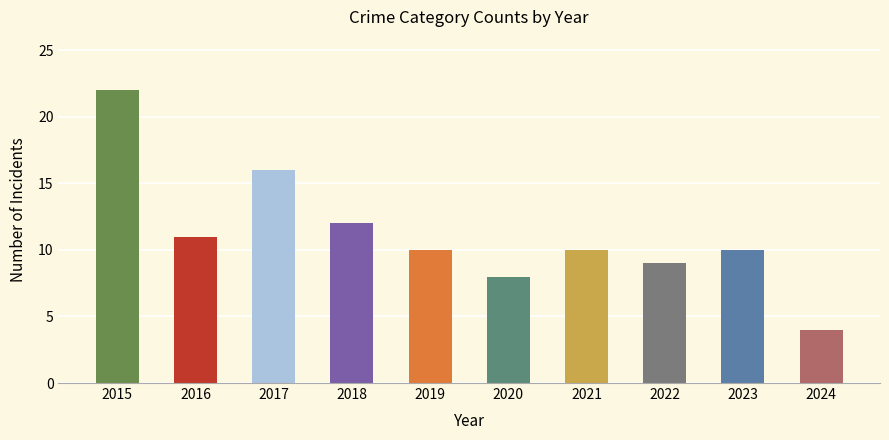

What is the change in value from 2015 to 2022?

-13